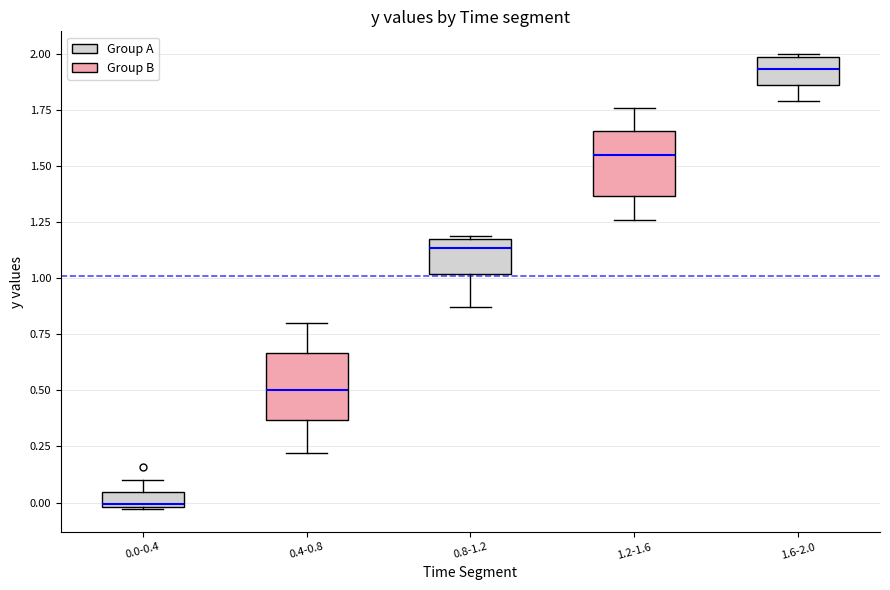

Which box's median line is the lowest?

0.0-0.4